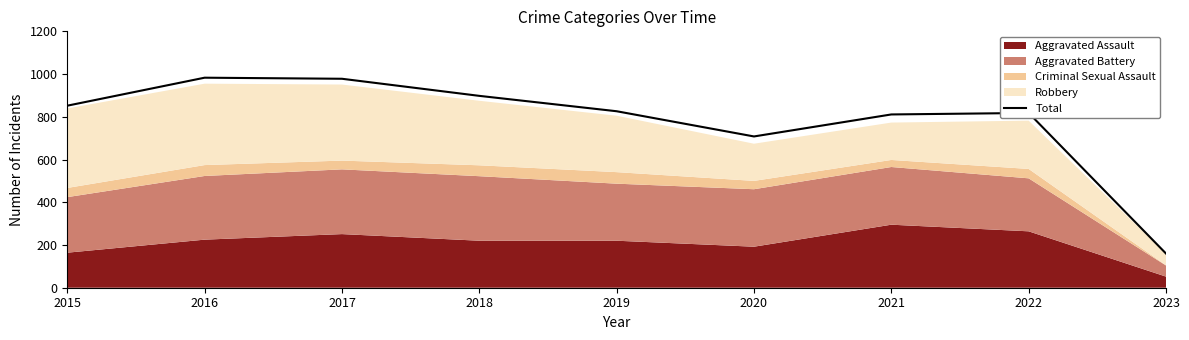

What is the difference between the second highest and minimum values?

818